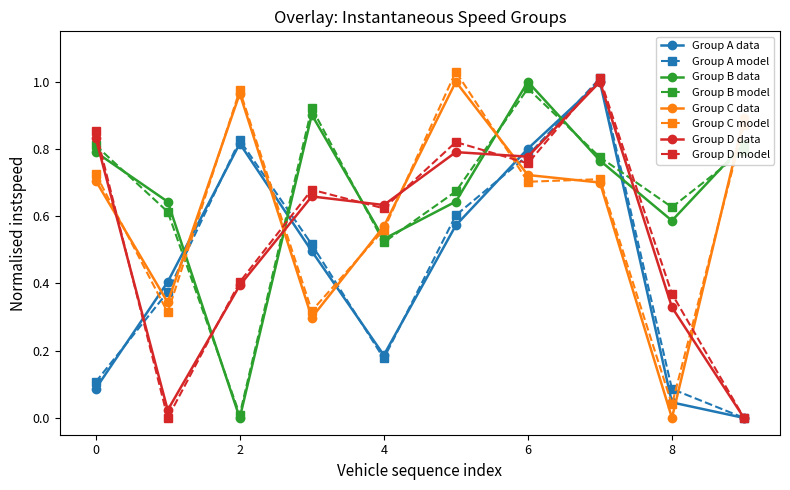

True or false: Group B model and Group A model cross at least once.

True